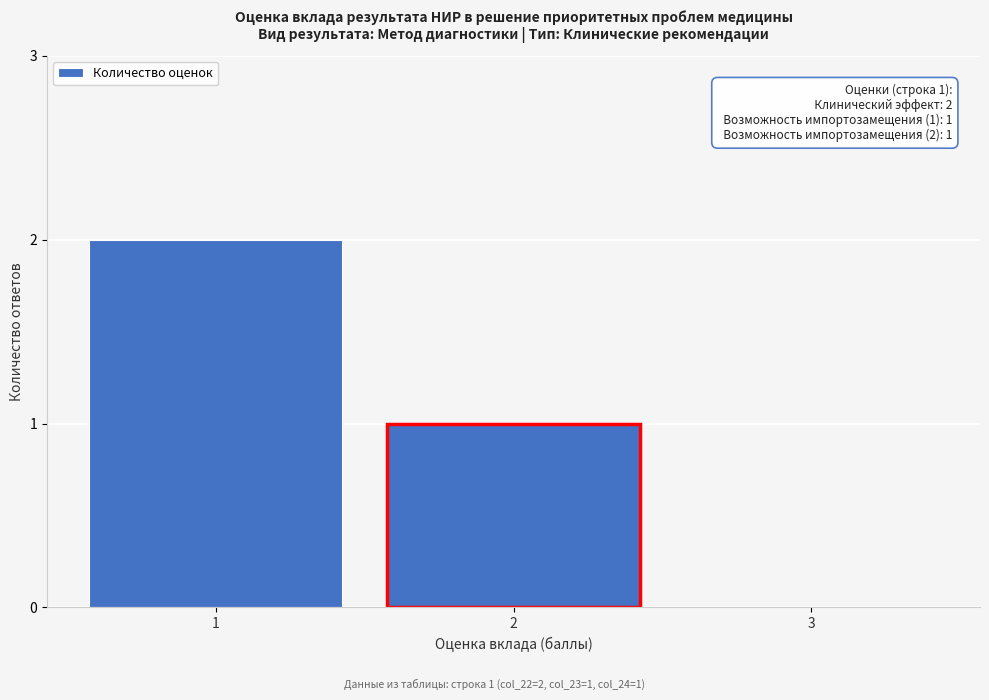

Reading left to right, transcribe all the data shown in this chart.

1=2	2=1	3=0